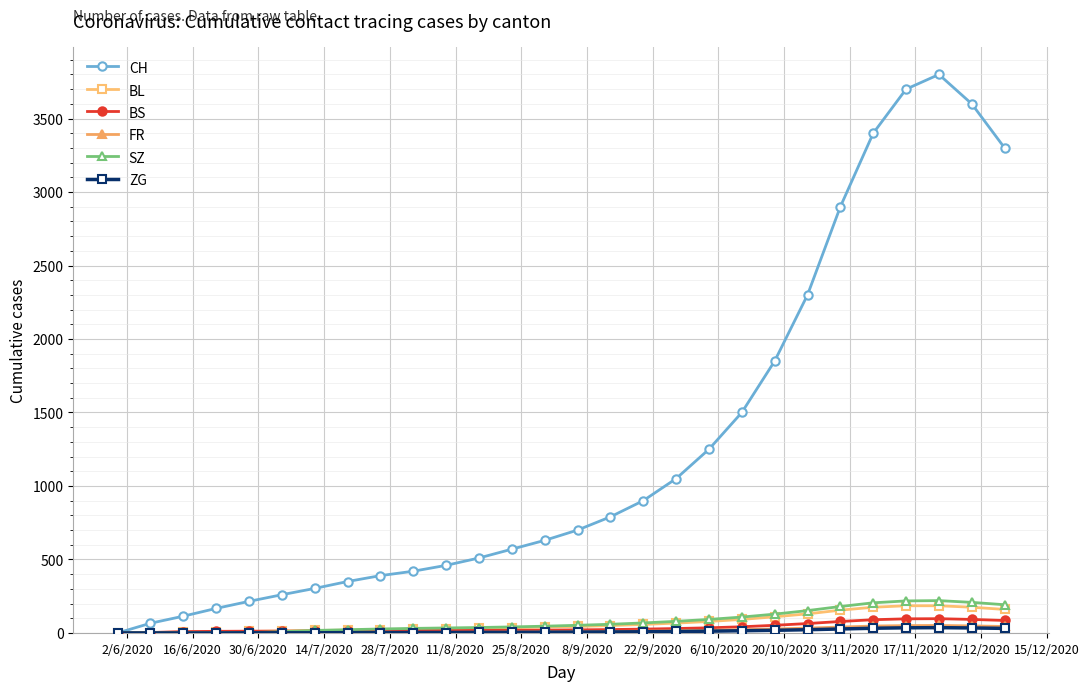

At how many categories does at least one series exceed 1809?

8